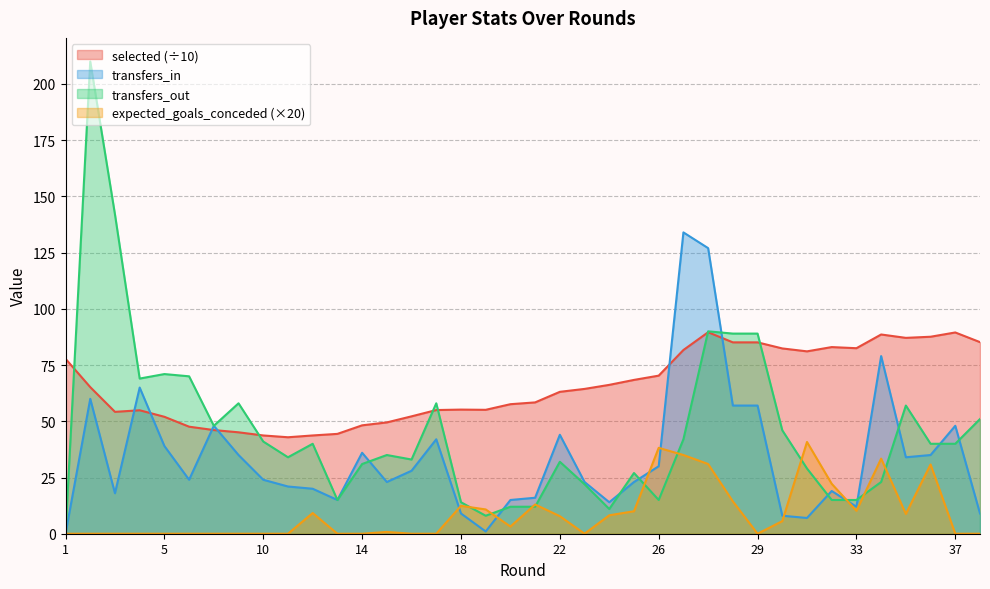

What is the total value across all series at 14?

115.2